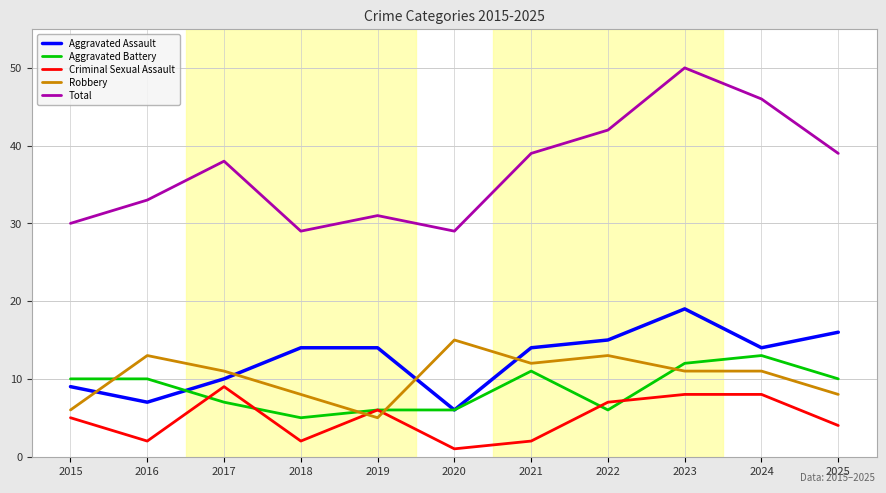

At how many categories does at least one series exceed 22?

11